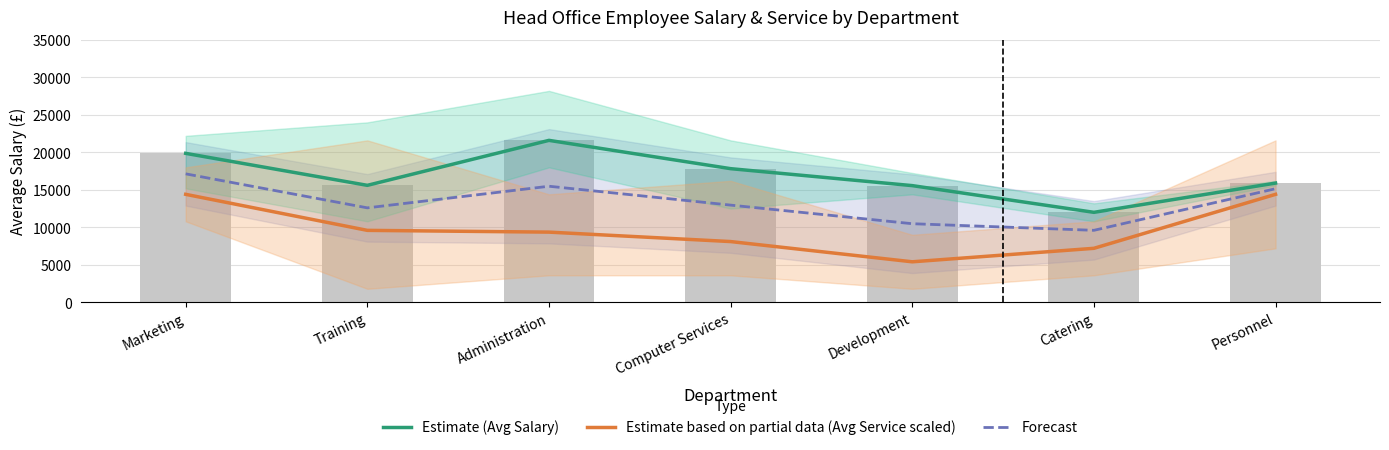

Which label corresponds to the largest value in the chart?

Administration